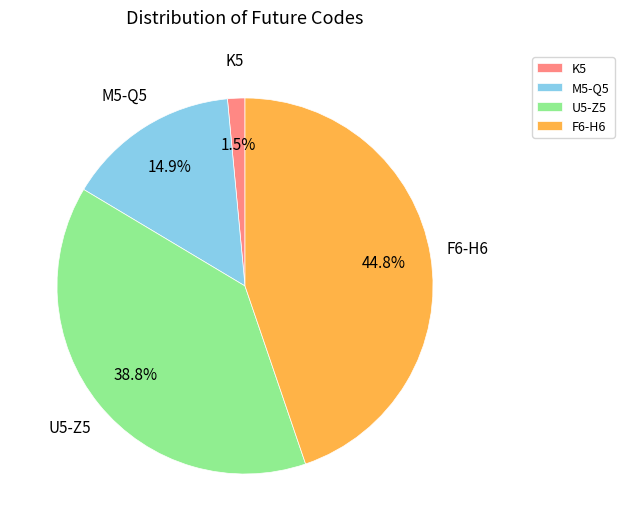

Rank the categories by value from lowest to highest.

K5, M5-Q5, U5-Z5, F6-H6